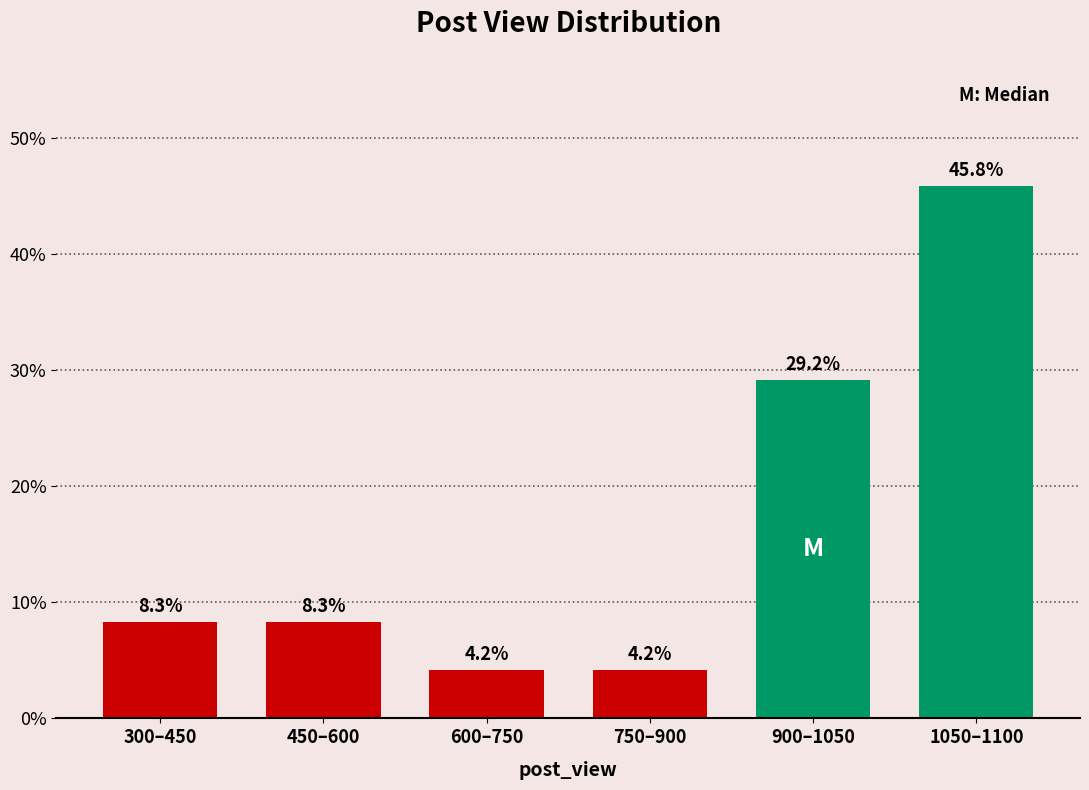

Reading left to right, list all the values displayed in this chart.

300–450=8.3	450–600=8.3	600–750=4.2	750–900=4.2	900–1050=29.2	1050–1100=45.8